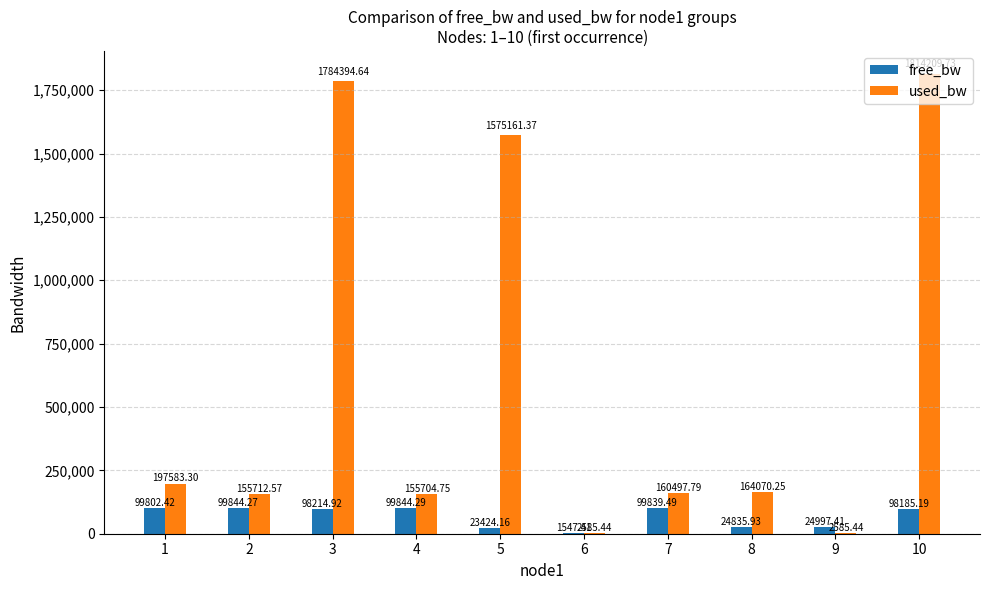

Are the bars horizontal?

No